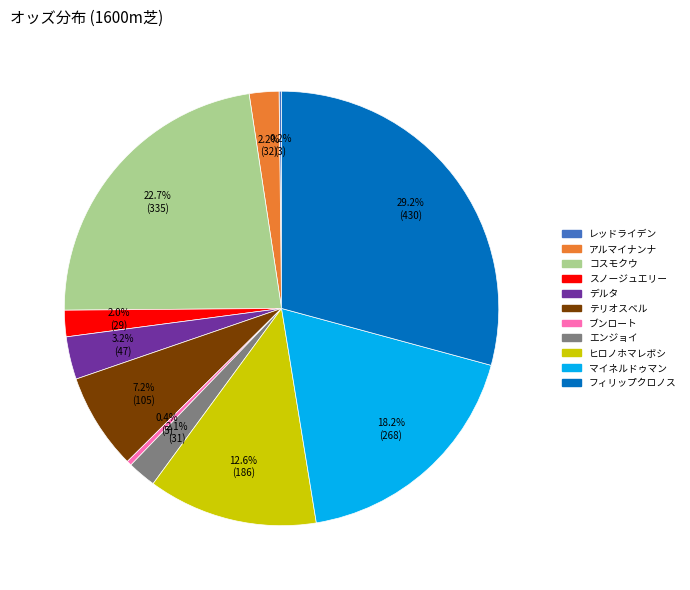

Between ブンロート and アルマイナンナ, which is larger?

アルマイナンナ